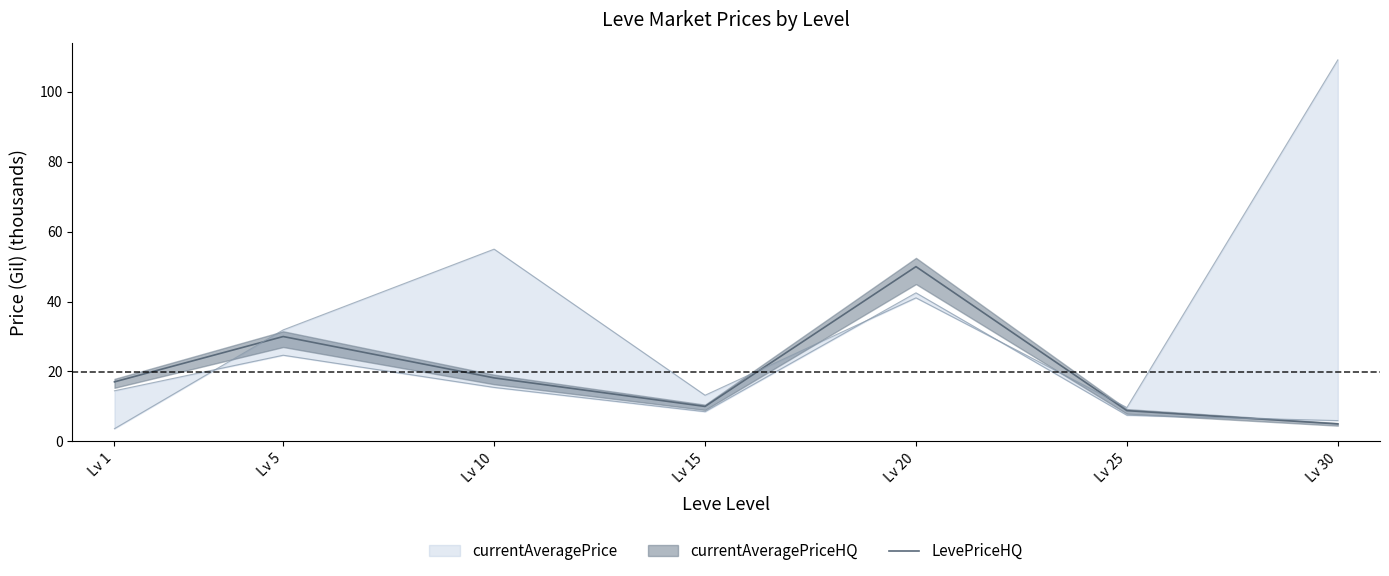

True or false: LevePriceHQ has a value of 6.4 at Lv 15.

False